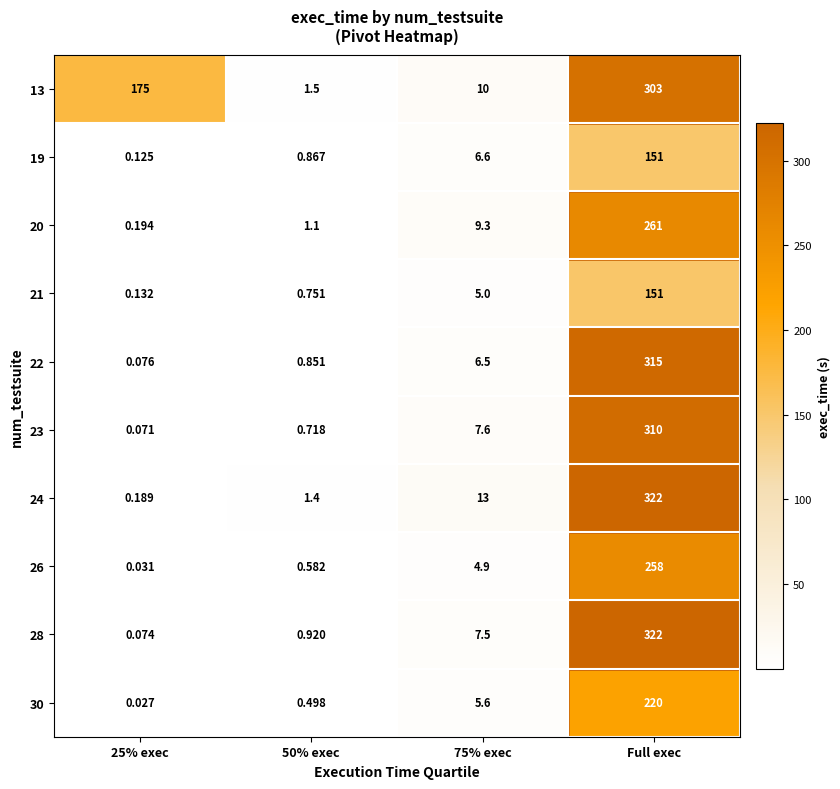

At which category is the sum across all series the highest?

Full exec